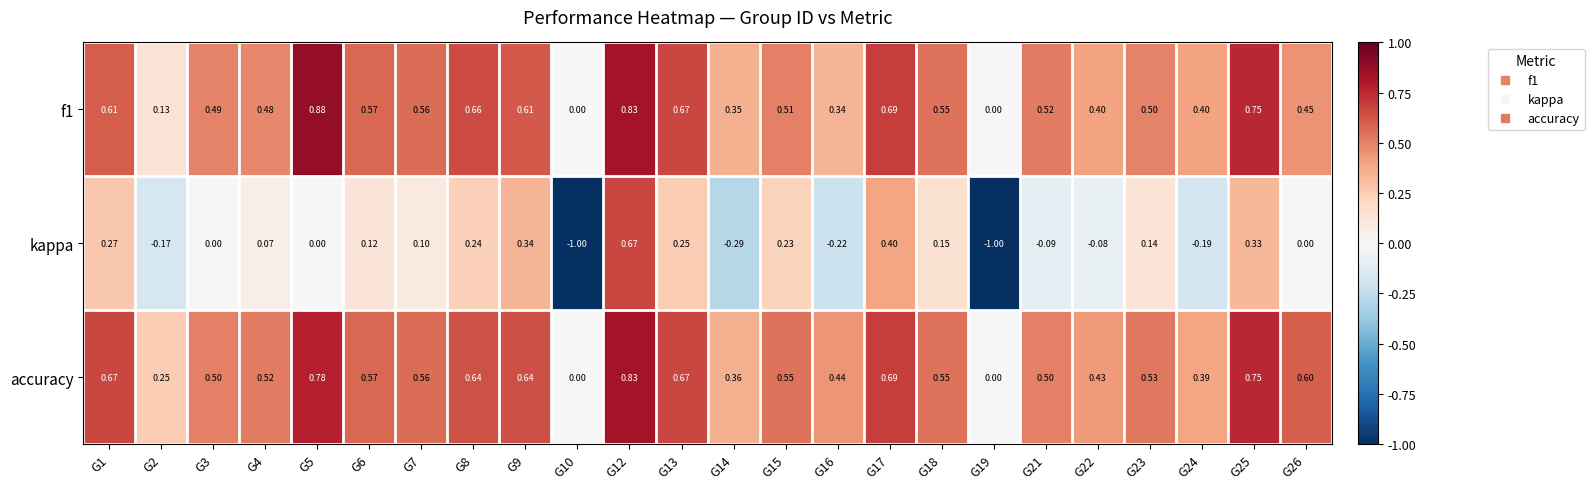

Is the value of accuracy at G9 greater than the value of kappa at G3?

Yes